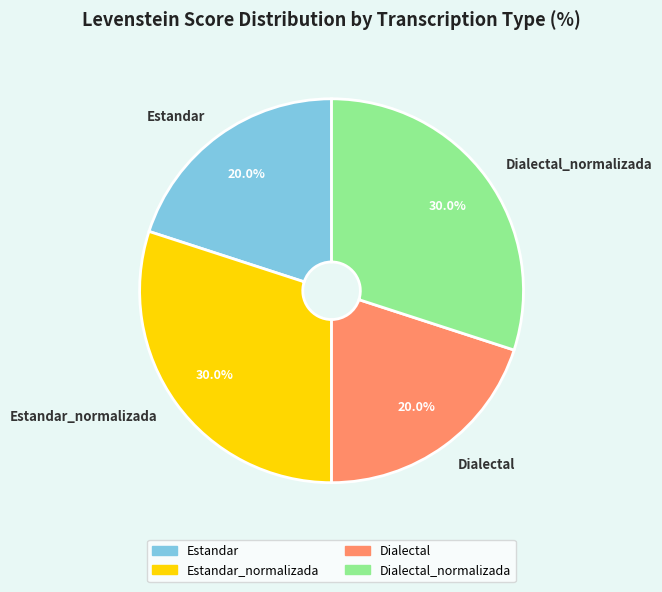

What percentage is the Dialectal_normalizada slice, to the nearest percent?

30%